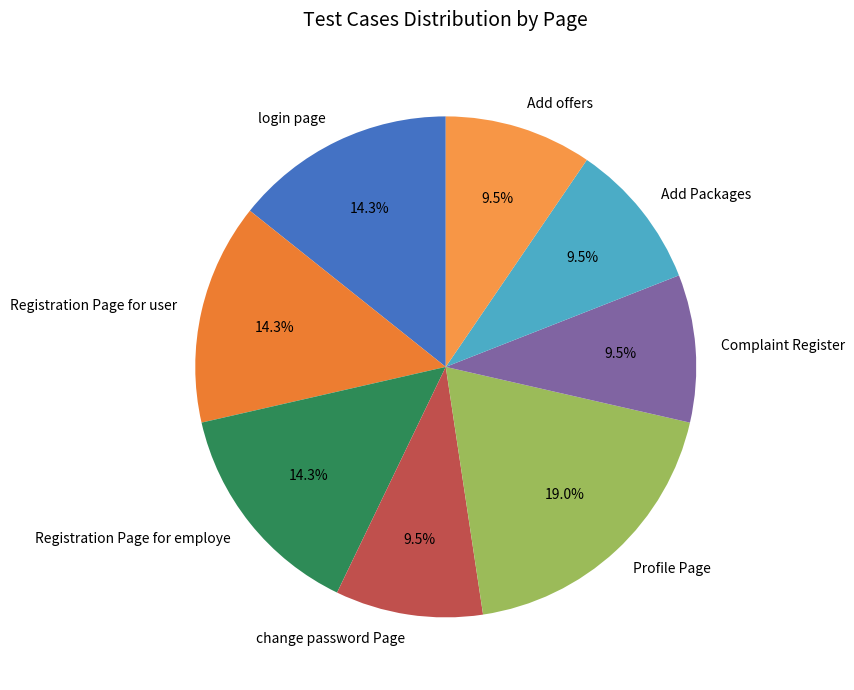

Count the number of slices in the pie.

8